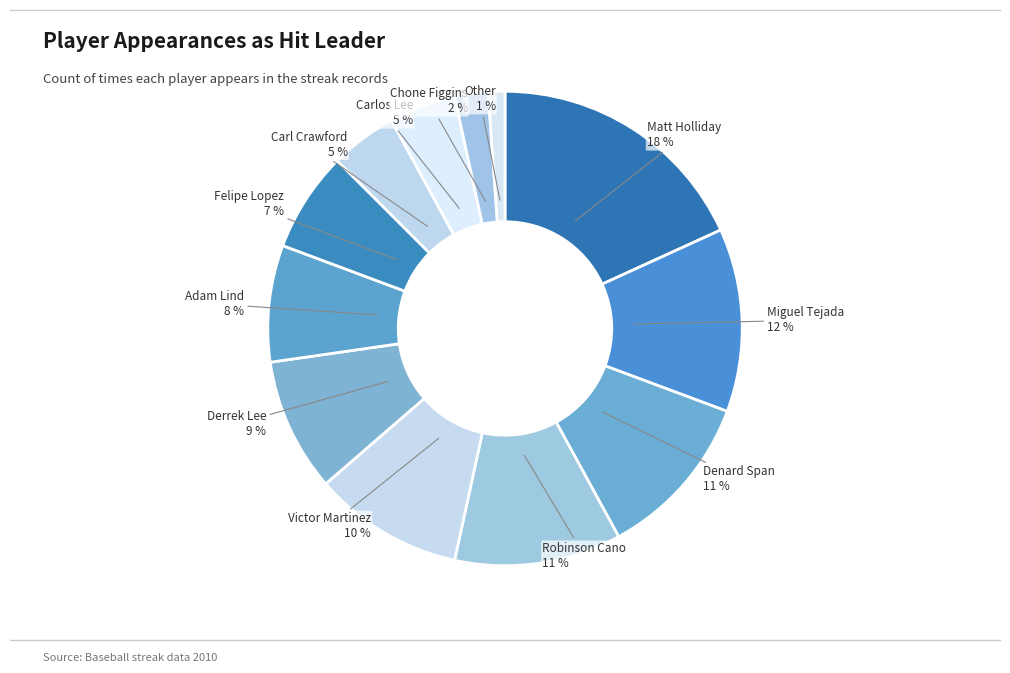

Is there a majority slice in this chart?

No